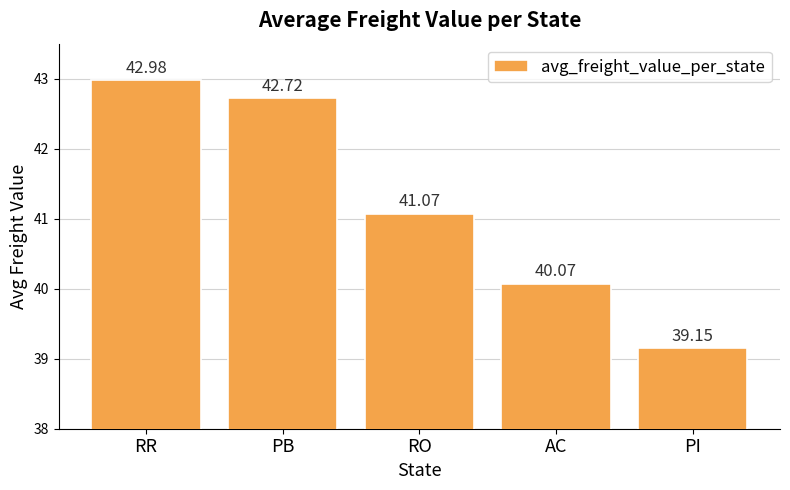

Which has a higher value, PB or RR?

RR